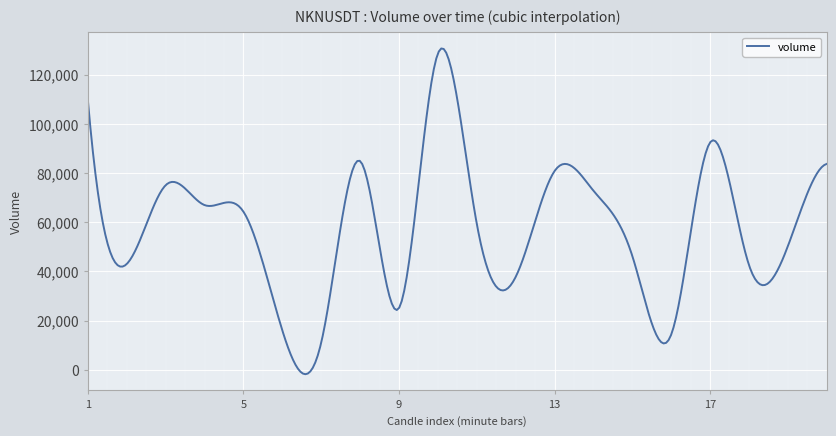

What is the greatest value displayed?

130587.6